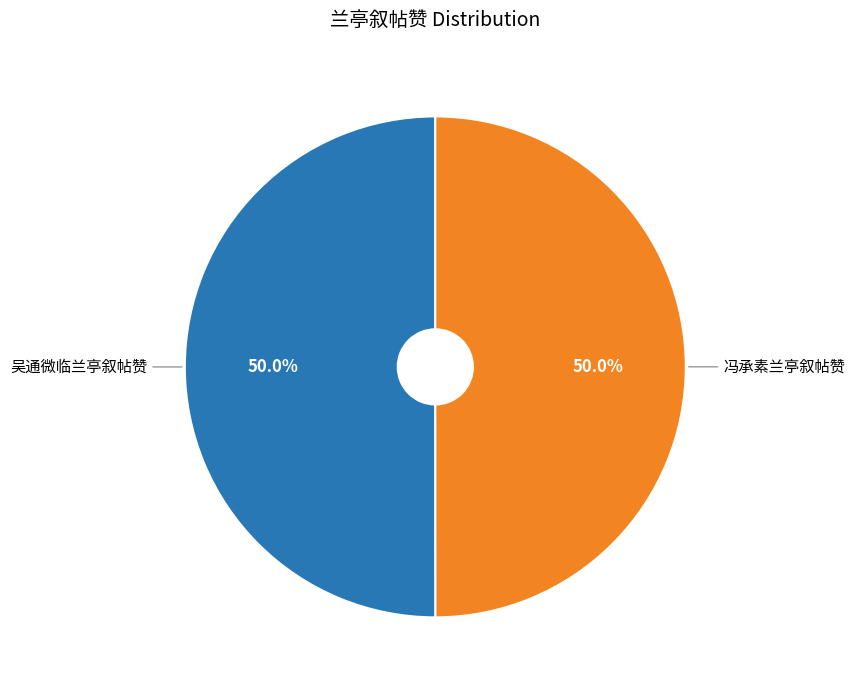

Is the sum of 吴通微临兰亭叙帖赞 and 冯承素兰亭叙帖赞 greater than half?

Yes